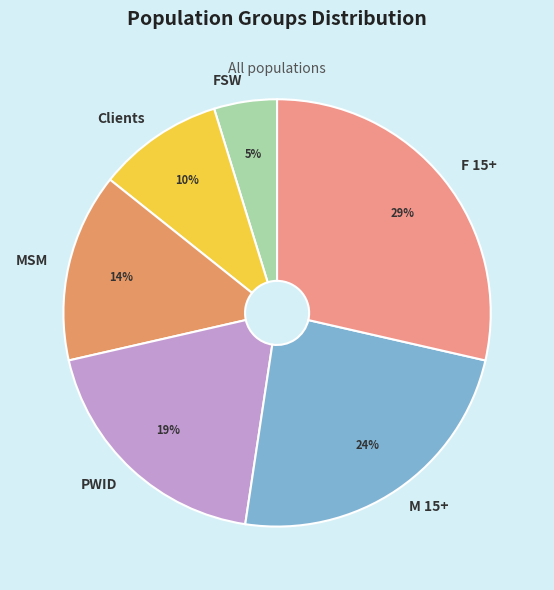

What is the smallest slice in the pie chart?

FSW